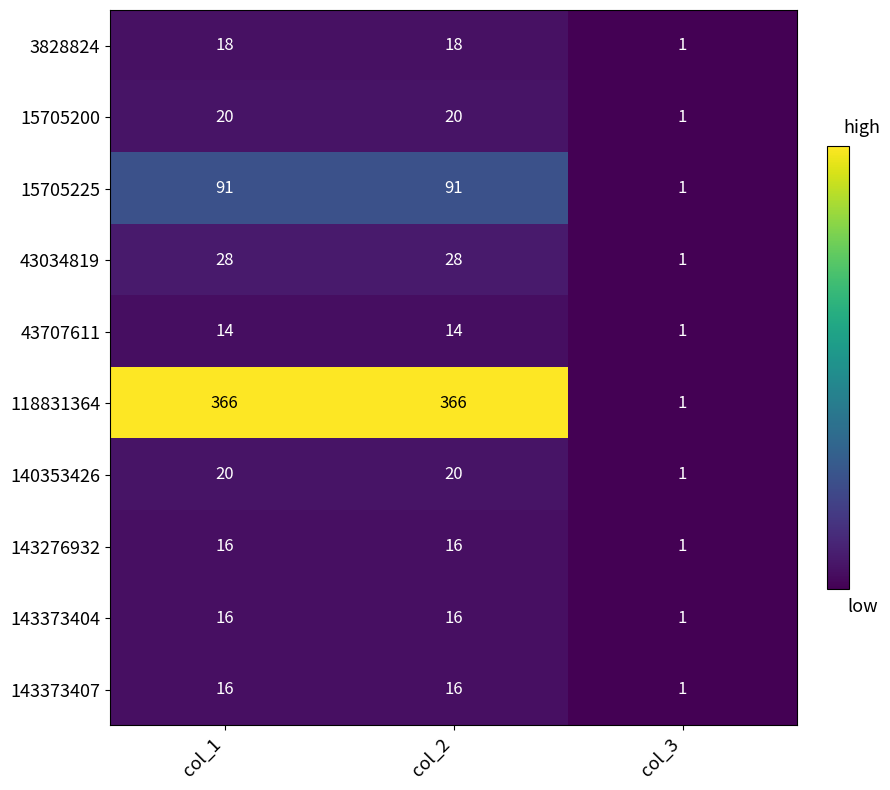

What is the highest value of the 43707611 series?

14